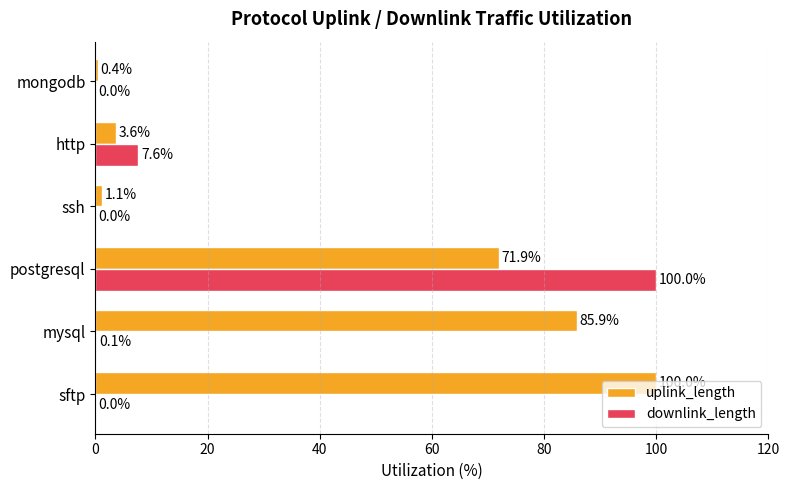

What is the maximum value shown in the chart?

100.0